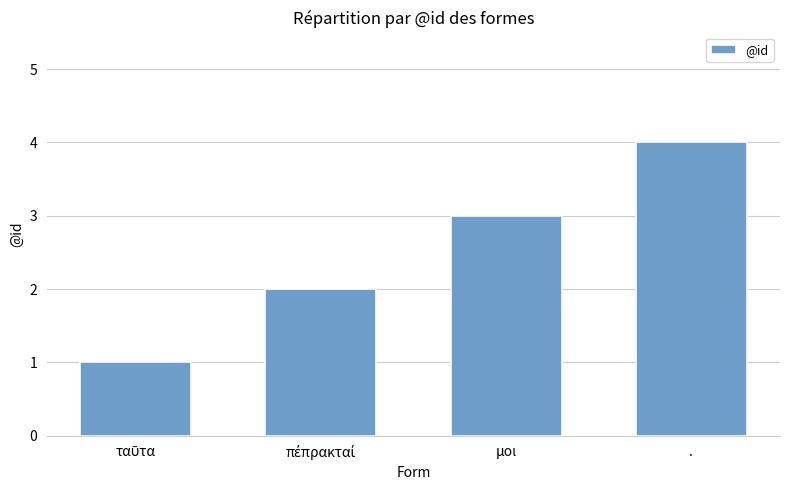

Is it true that the value at μοι is 3?

True